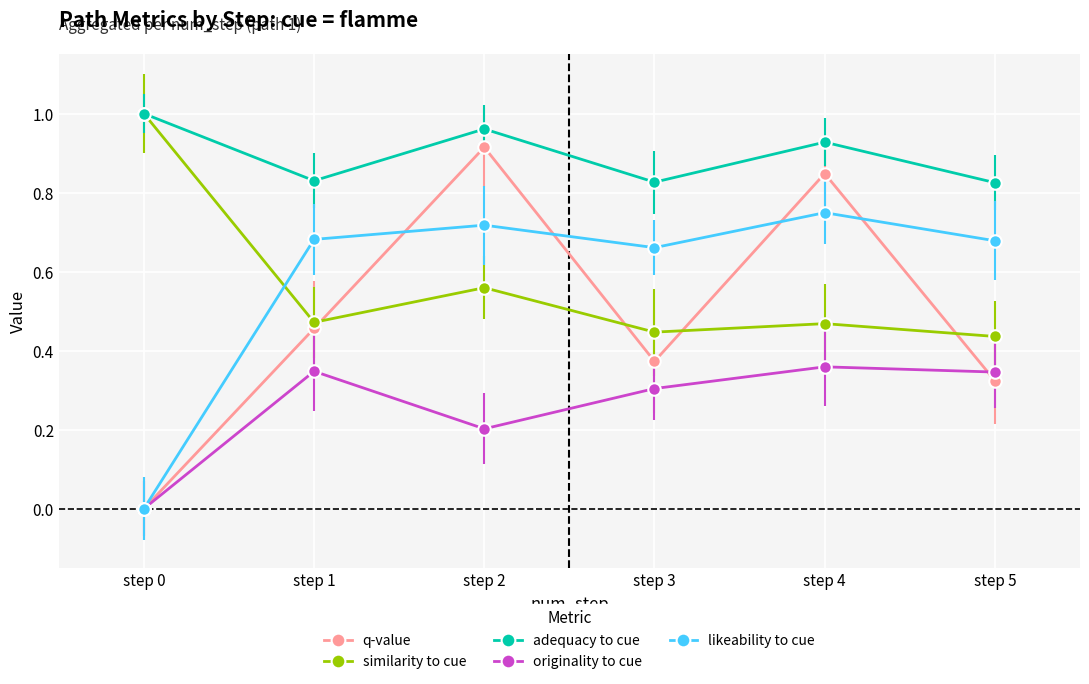

Which series has the largest range (max minus min)?

q-value